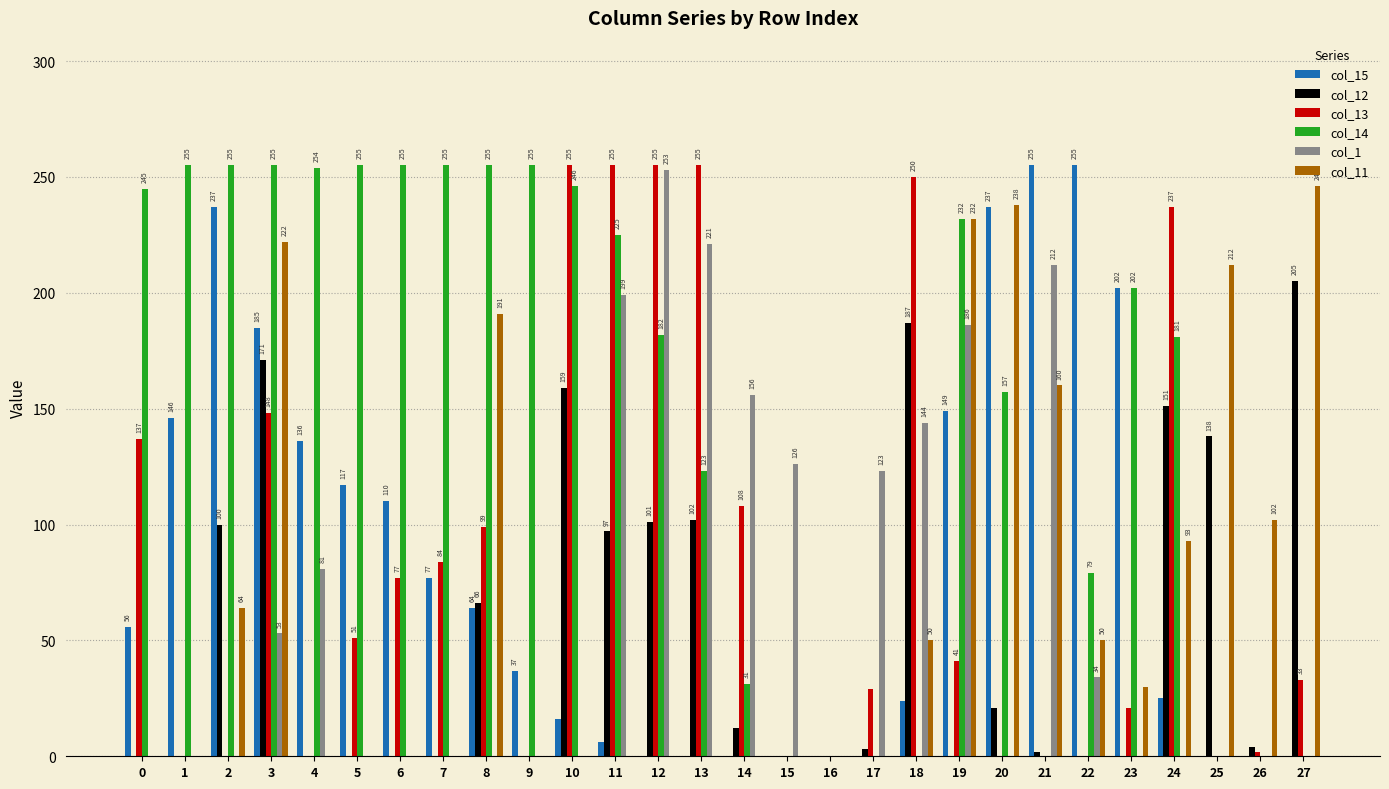

The col_1 series shows 0 at 5. True or false?

True